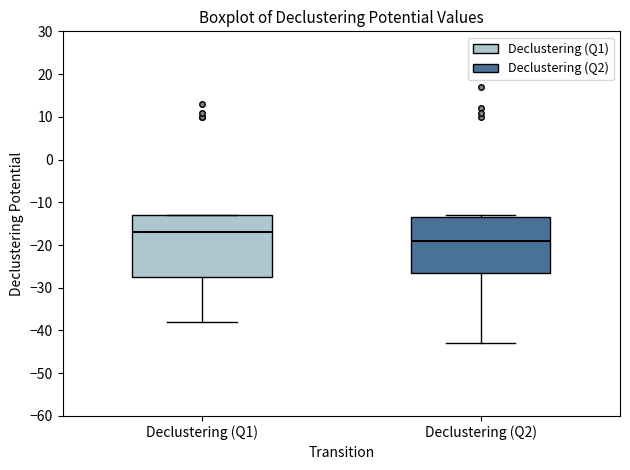

Which box has the highest median line?

Declustering (Q1)